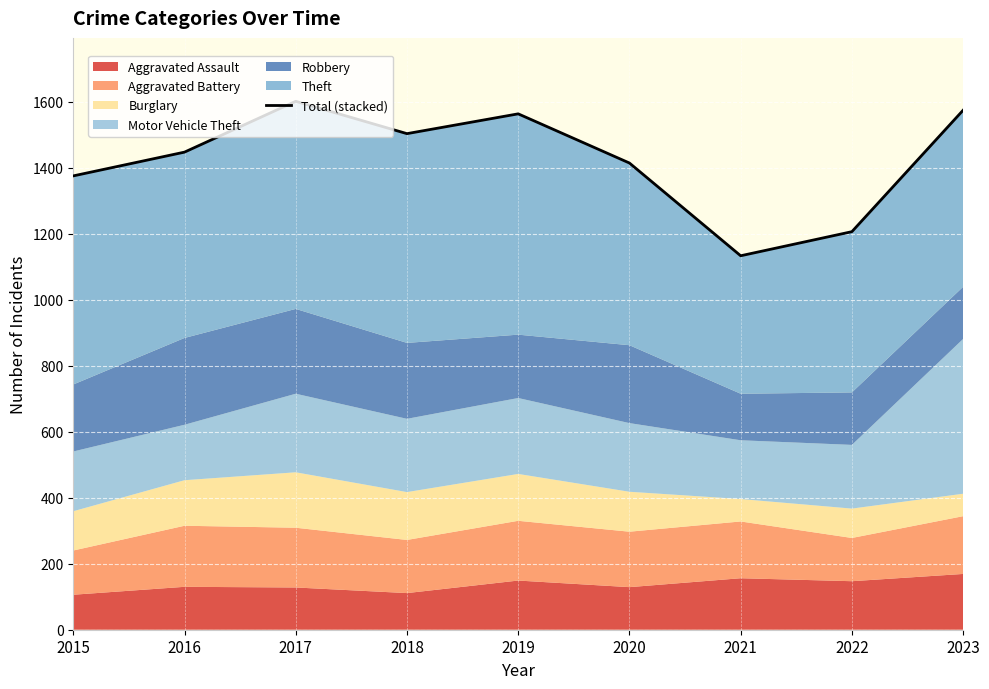

What is the change in value from 2021 to 2022?

+73